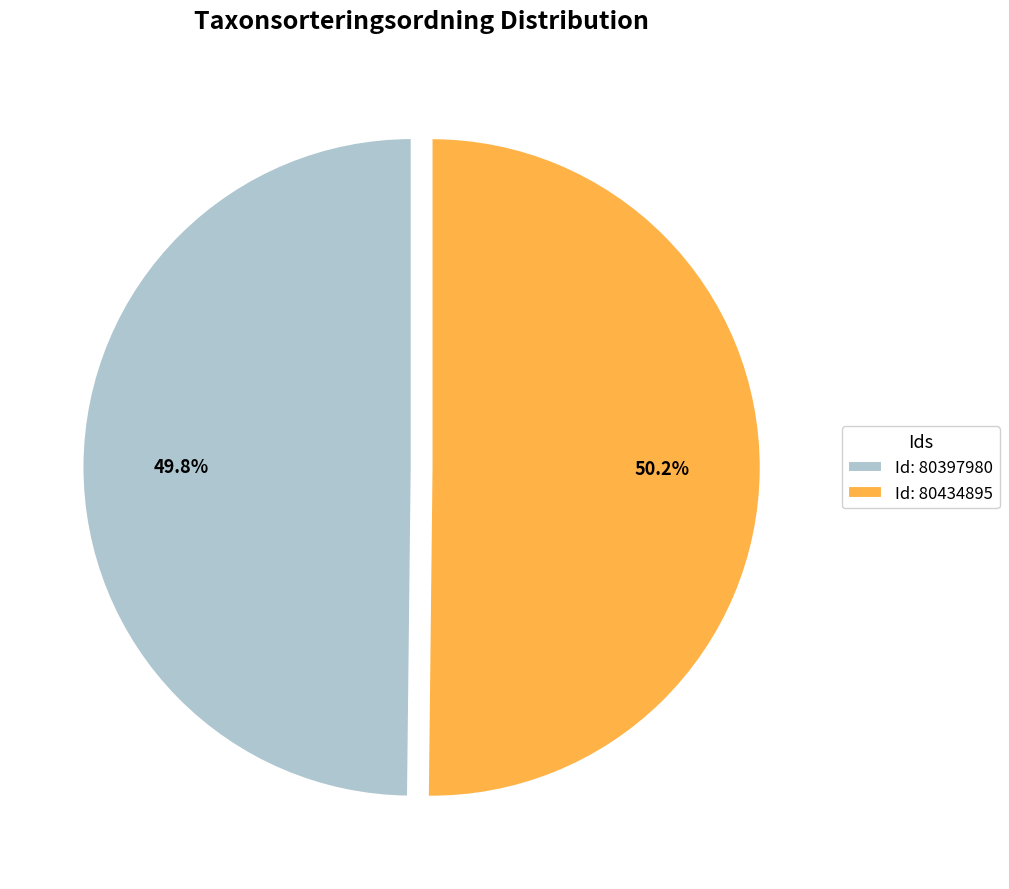

How many segments does this pie chart have?

2